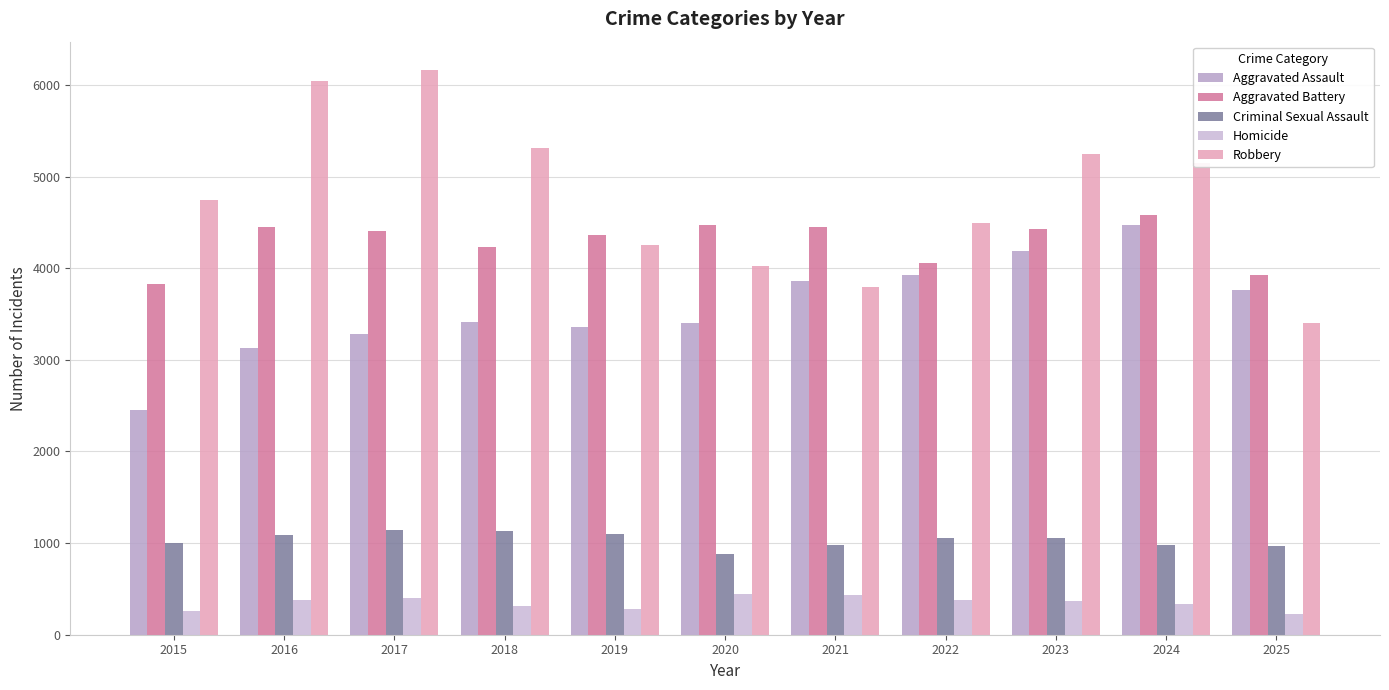

Does the chart contain any negative values?

No